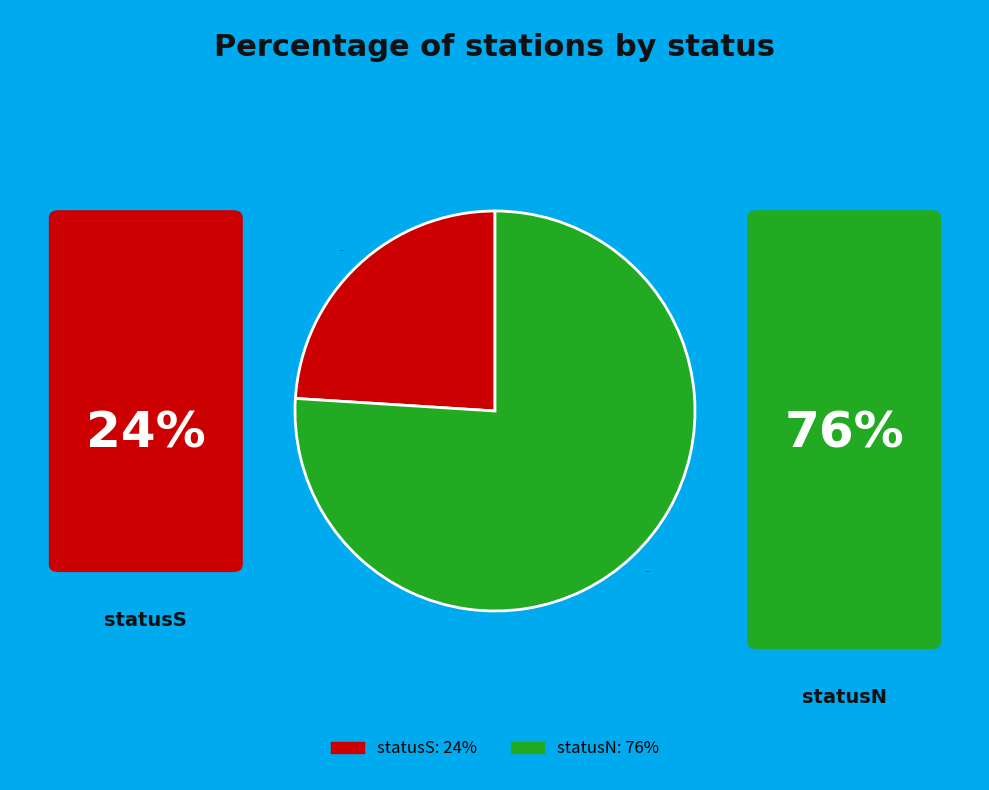

Which category has the biggest portion of the pie?

statusN